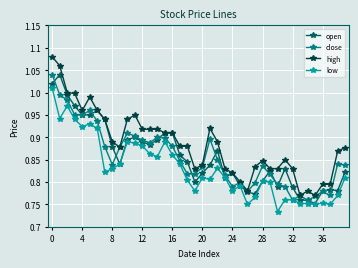

True or false: high has more than 1 points higher than both neighbors.

True